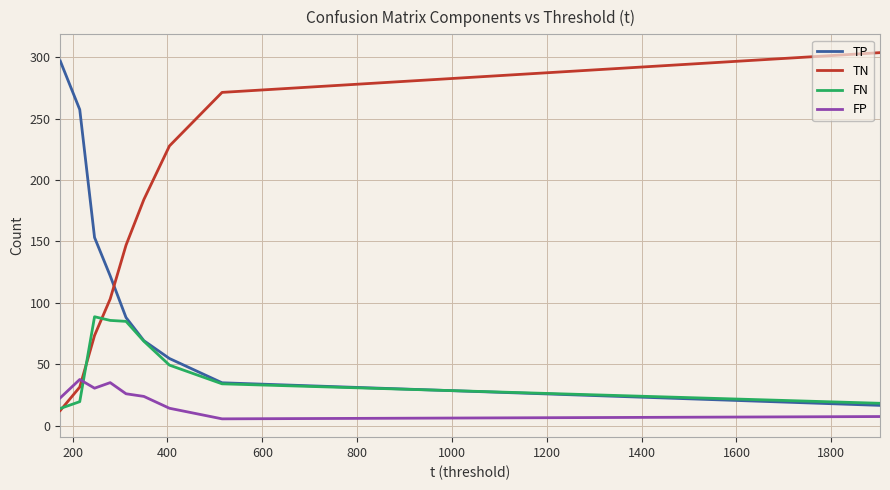

What is the minimum value for TN?

12.4